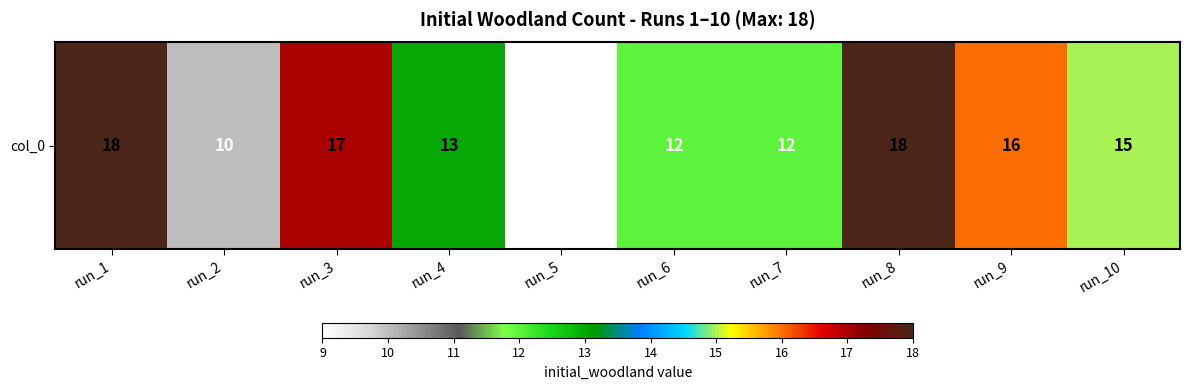

Reading left to right, list all the values displayed in this chart.

18	10	17	13	9	12	12	18	16	15